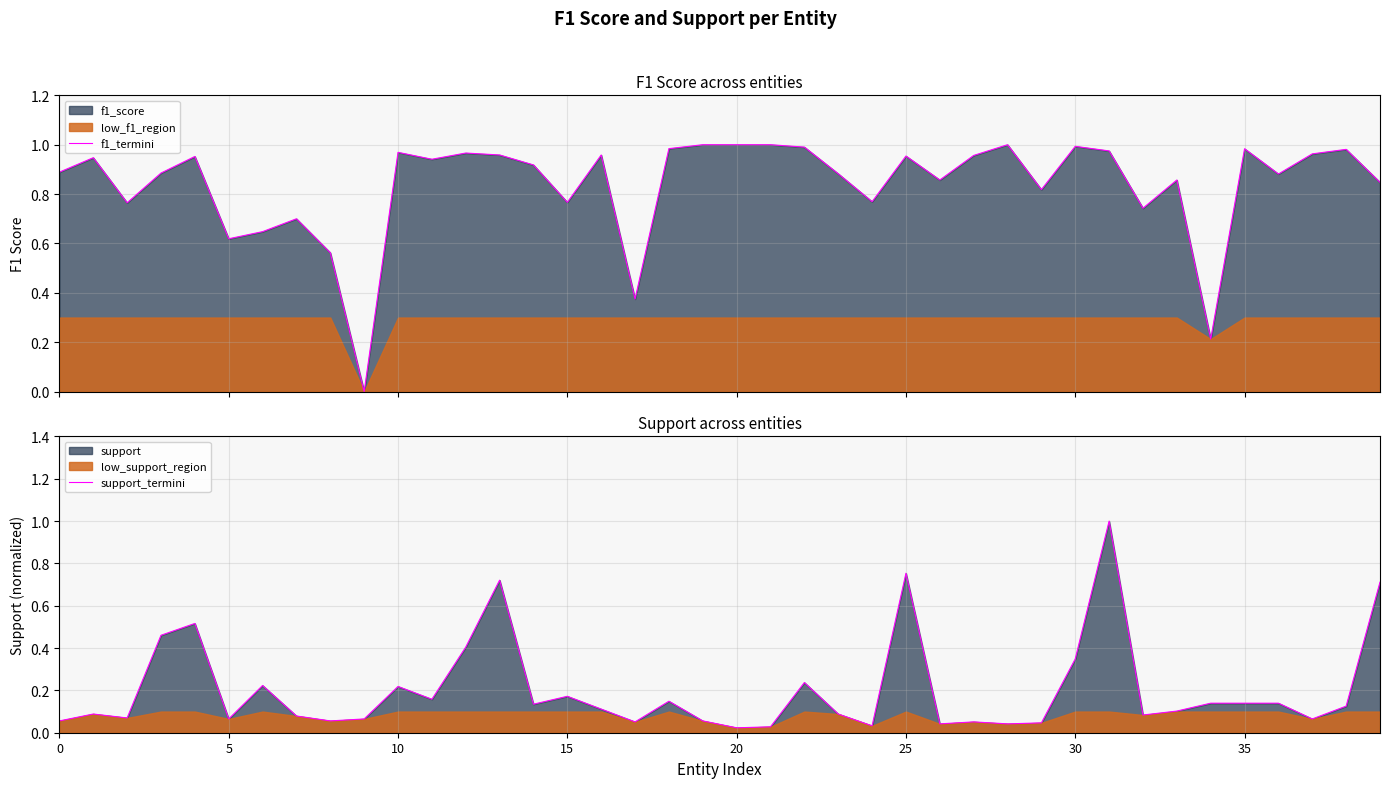

Between which two adjacent categories do f1_termini and support_termini first intersect?

8 and 9